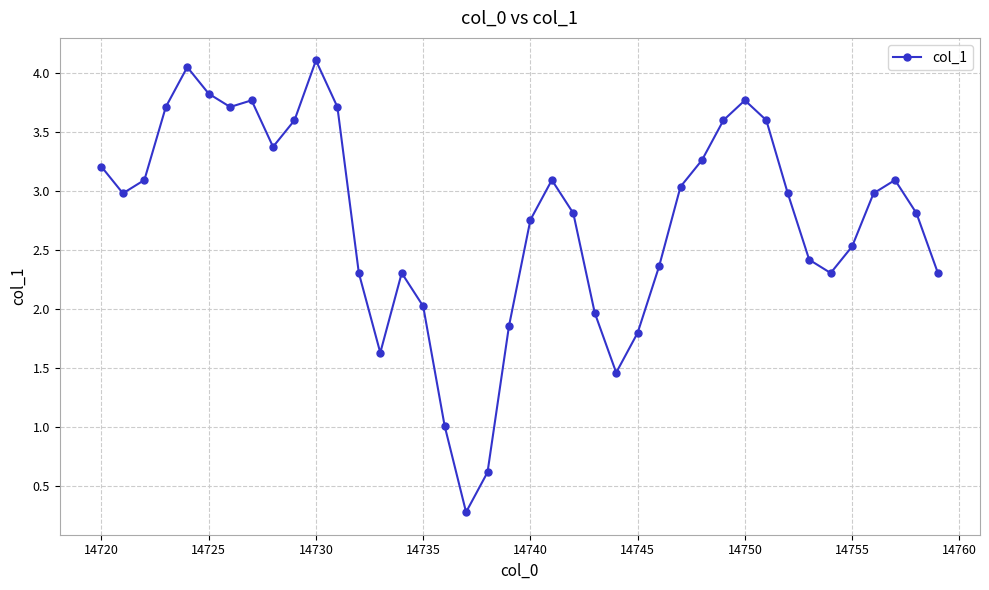

What is the value of the 12th point from the left?

3.7